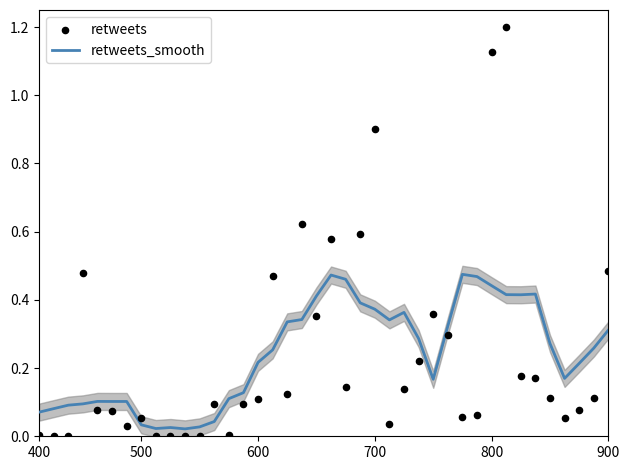

Which series contains the highest Y value?

retweets